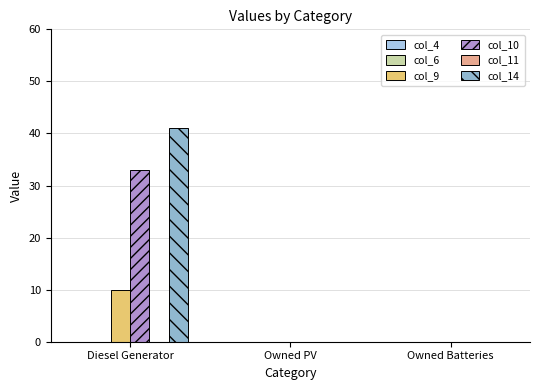

Are the bars horizontal?

No